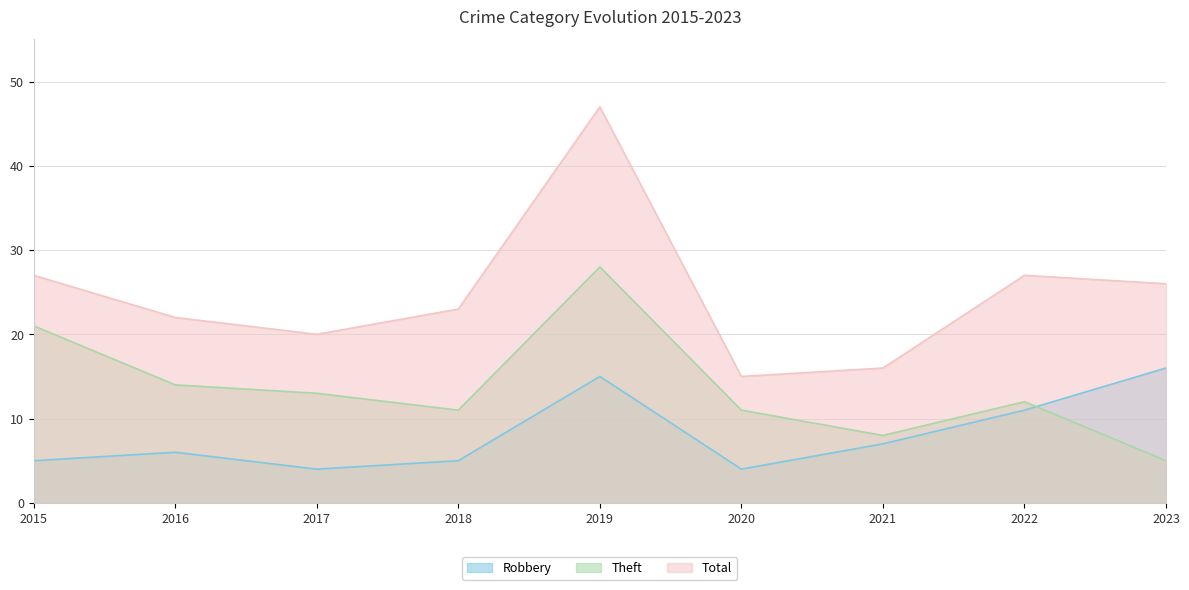

The value of Robbery at 2017 is 4. True or false?

True